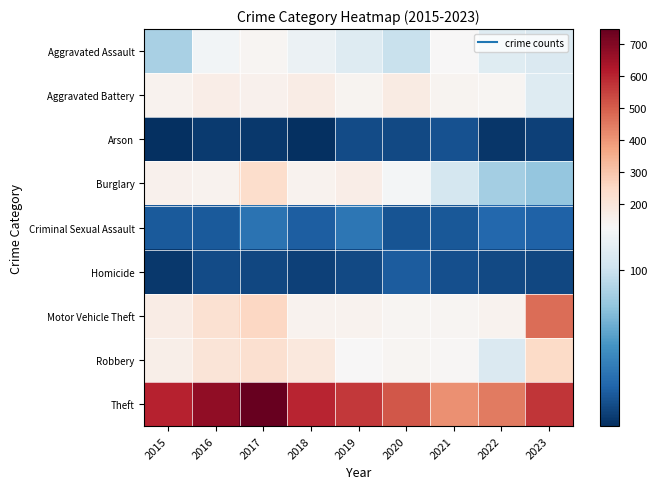

Rank the series at 2015 from lowest to highest value.

Arson, Homicide, Criminal Sexual Assault, Aggravated Assault, Aggravated Battery, Burglary, Robbery, Motor Vehicle Theft, Theft